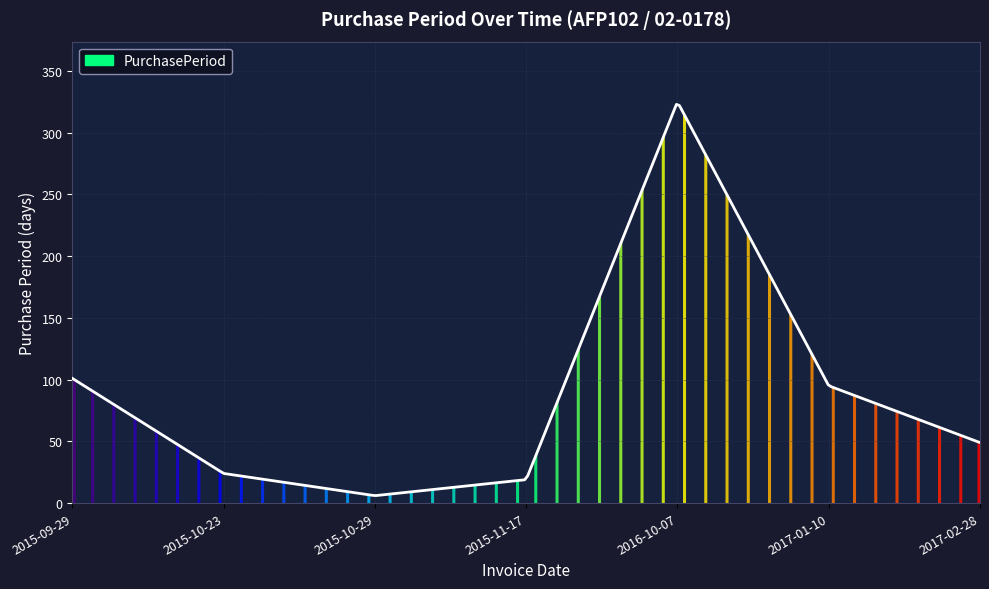

What is the maximum value shown in the chart?

323.0